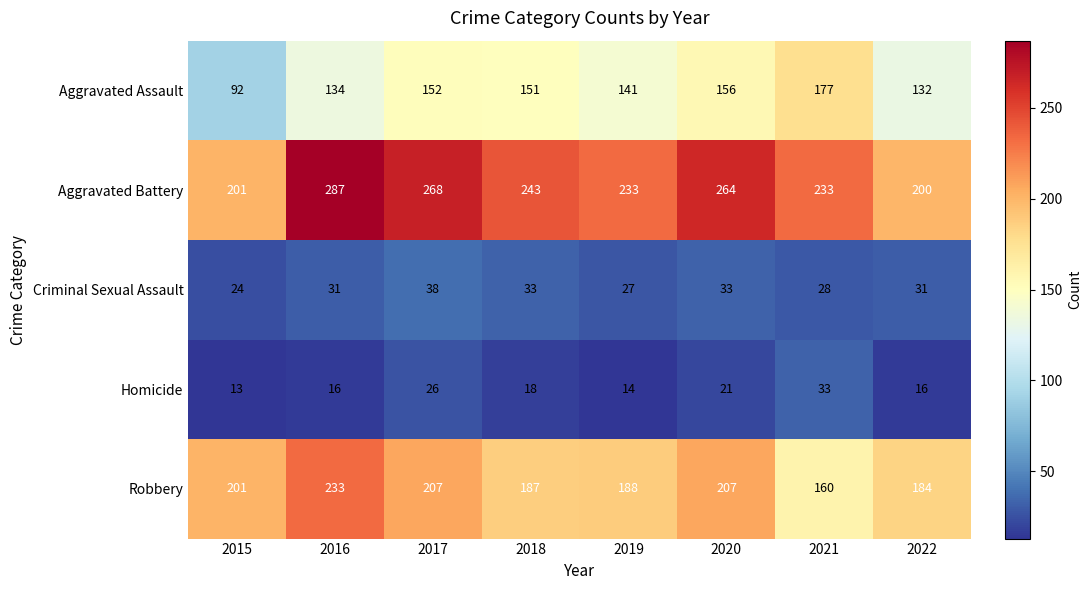

What is the greatest value displayed?

287